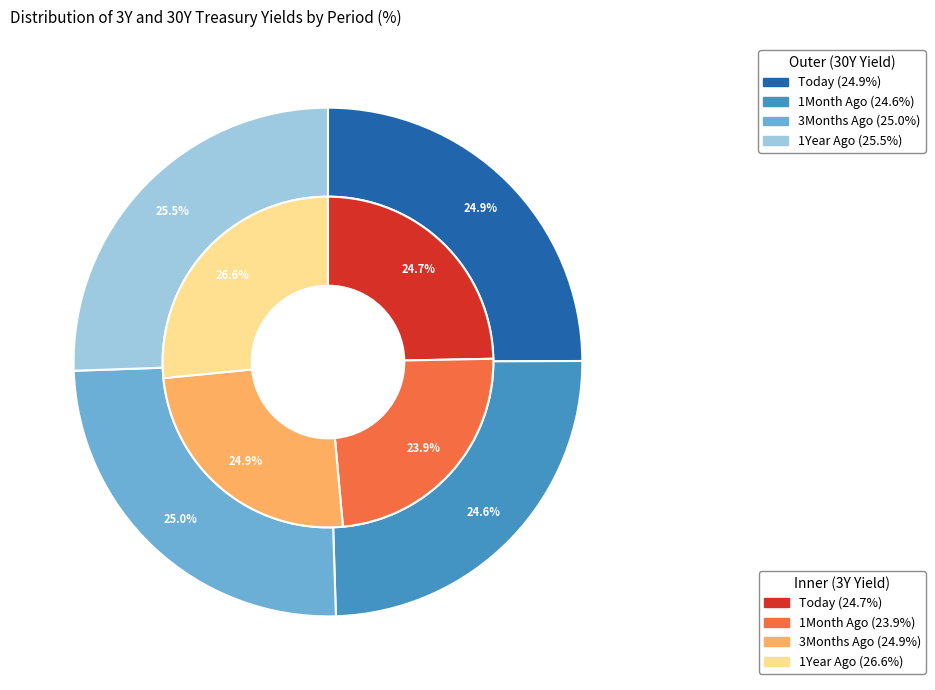

Does 3 account for over 50% of the chart?

No